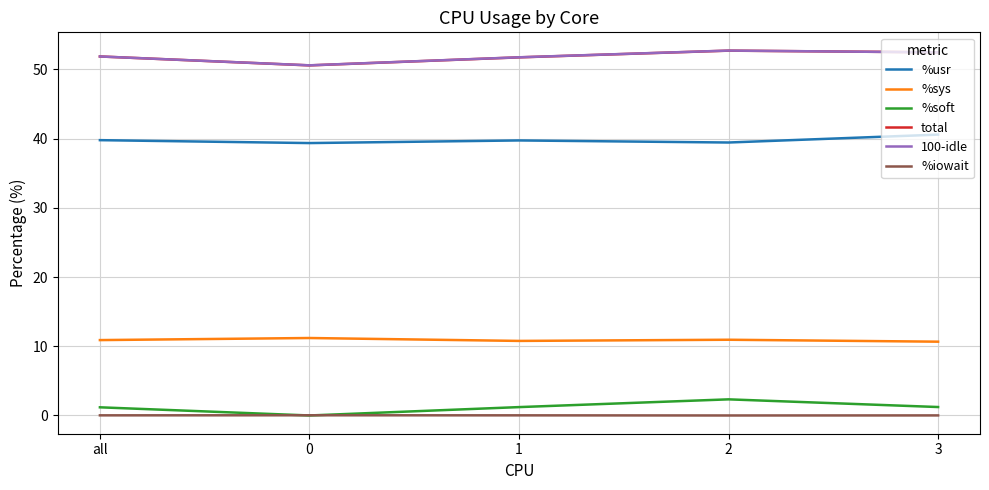

What is the approximate value of %soft at 1?

1.2